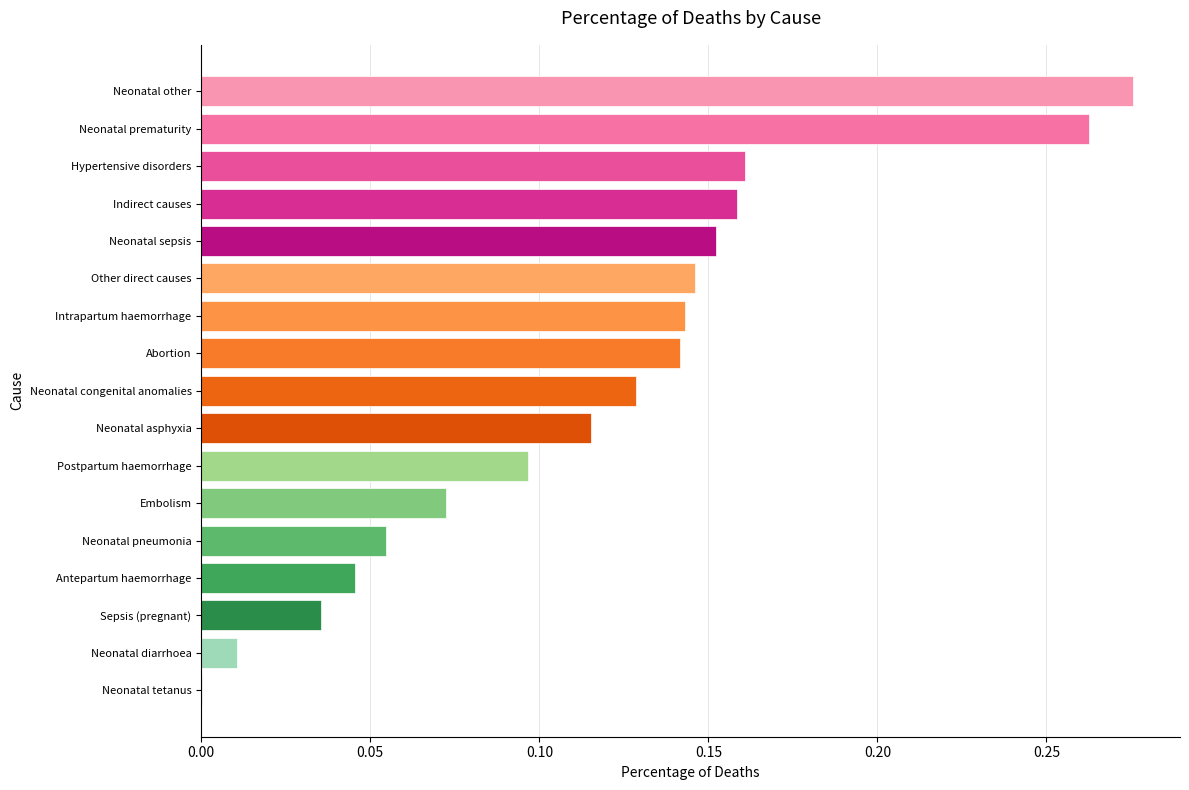

What is the sum of all values?

2.0